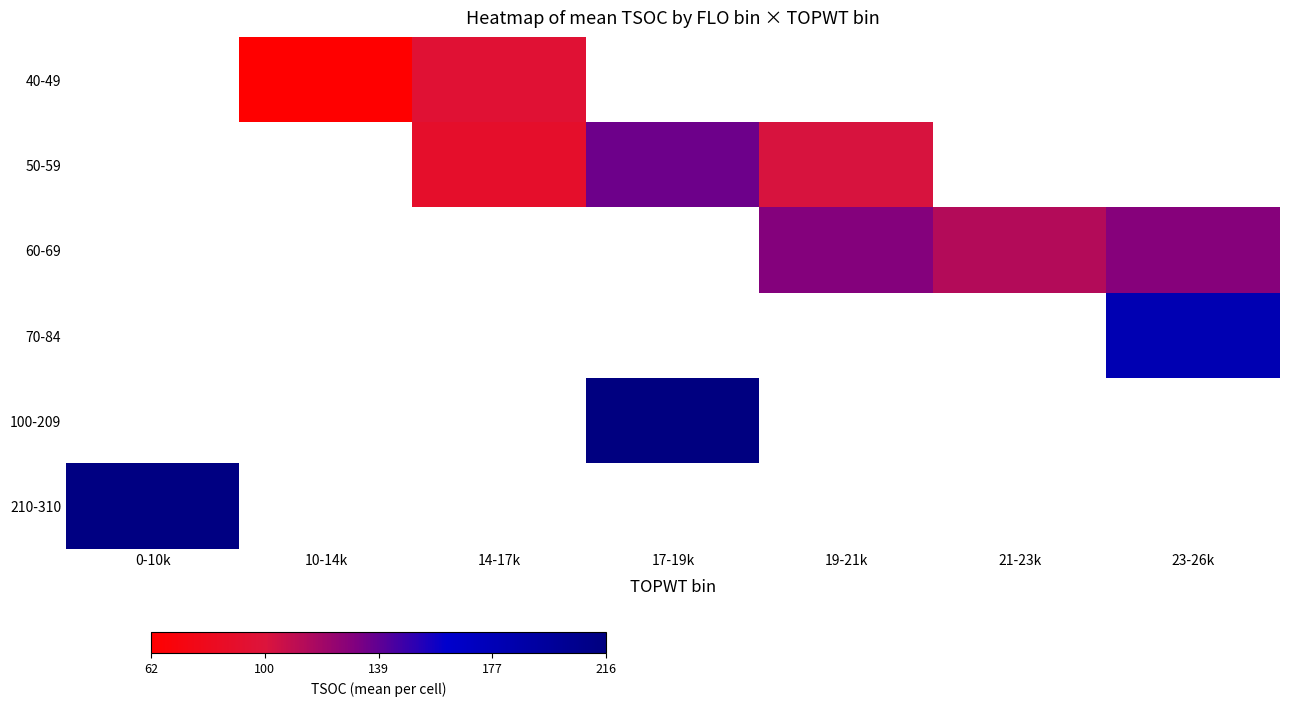

What is the minimum value for 210-310?

214.0